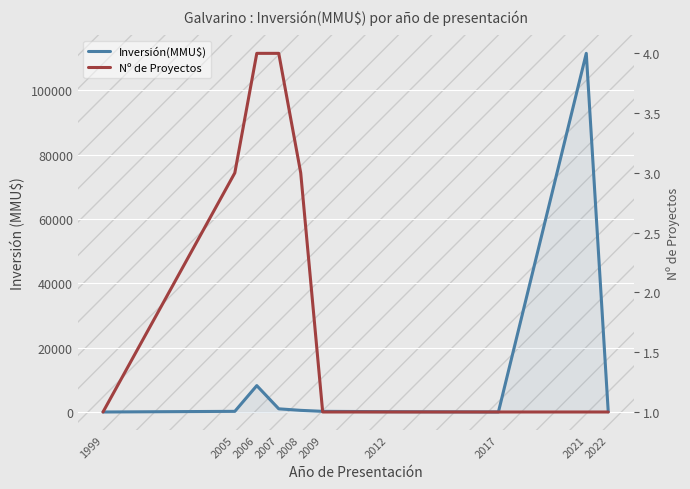

How many categories are shown in the chart?

10